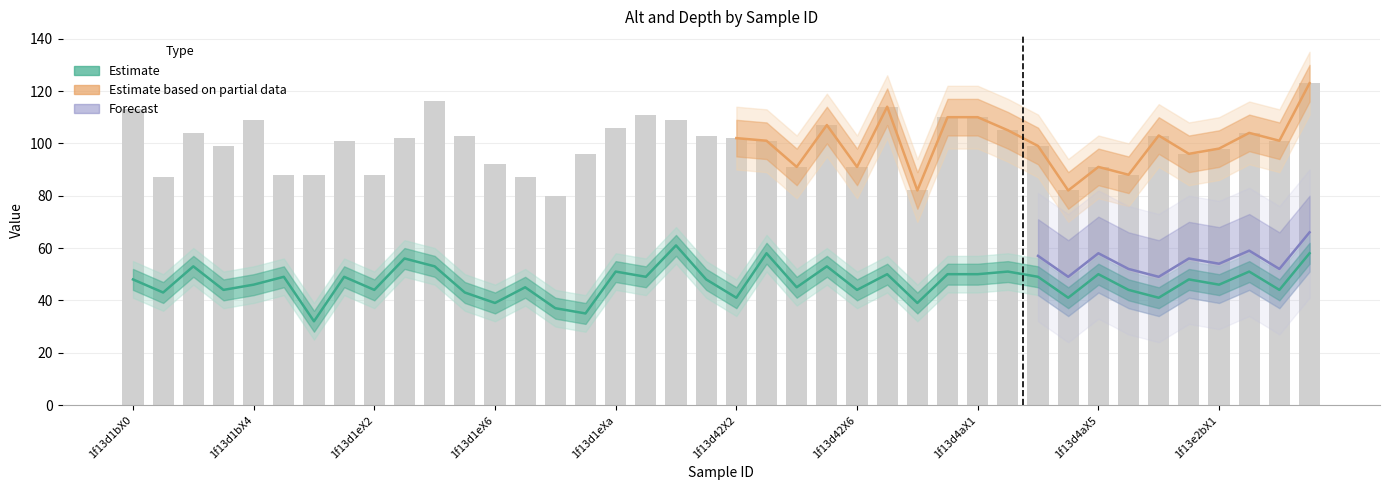

Read the depth_upper value at 1f13d4aX1, to the nearest 5.

120